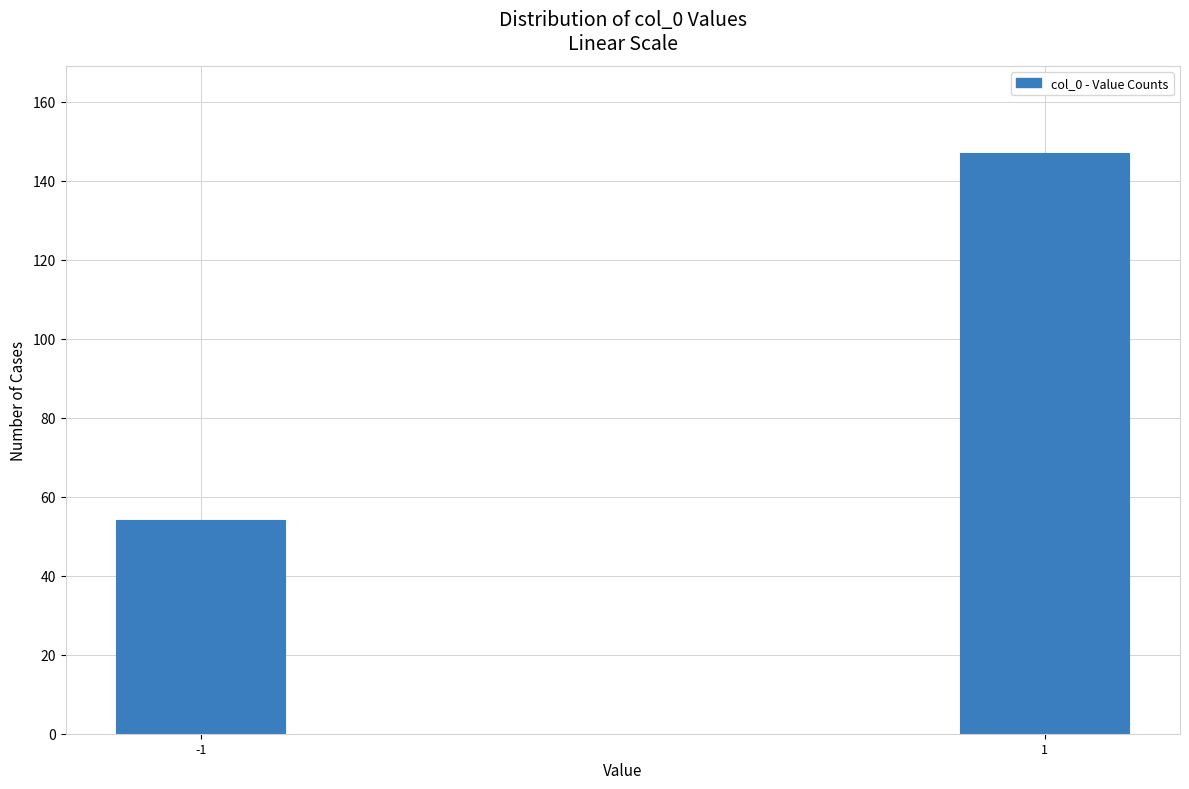

Reading left to right, list all the values displayed in this chart.

54	147